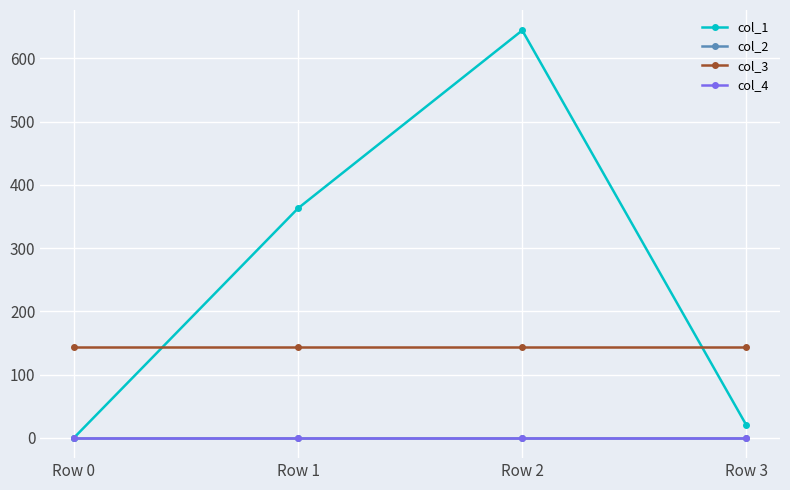

Is this an area chart (filled region under the line)?

No